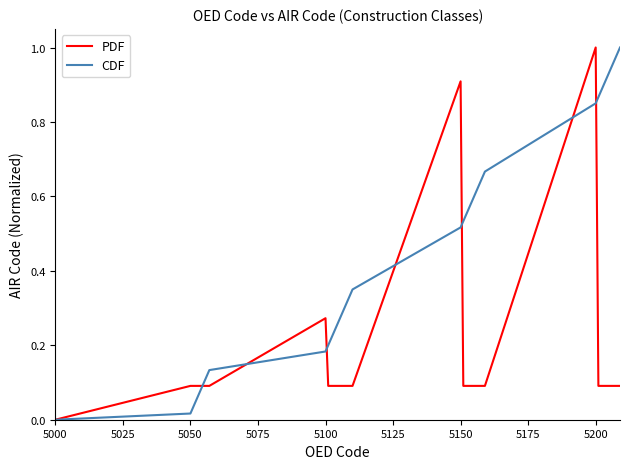

List the series in order of their overall mean, highest first.

CDF, PDF